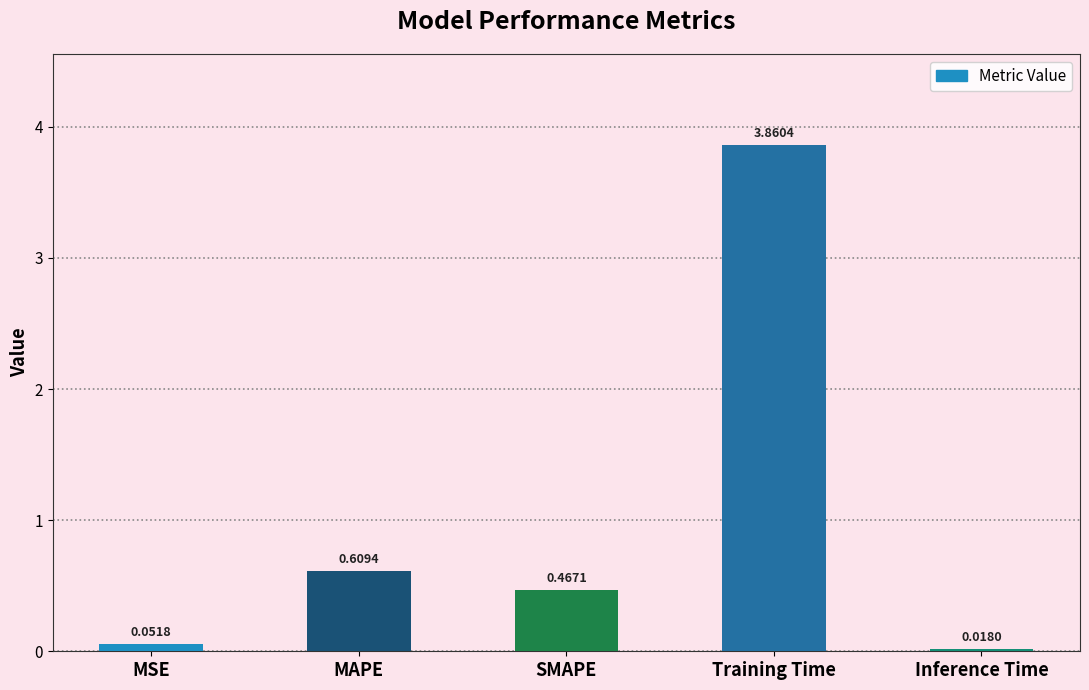

What is the change in value from Training Time to Inference Time?

-3.8